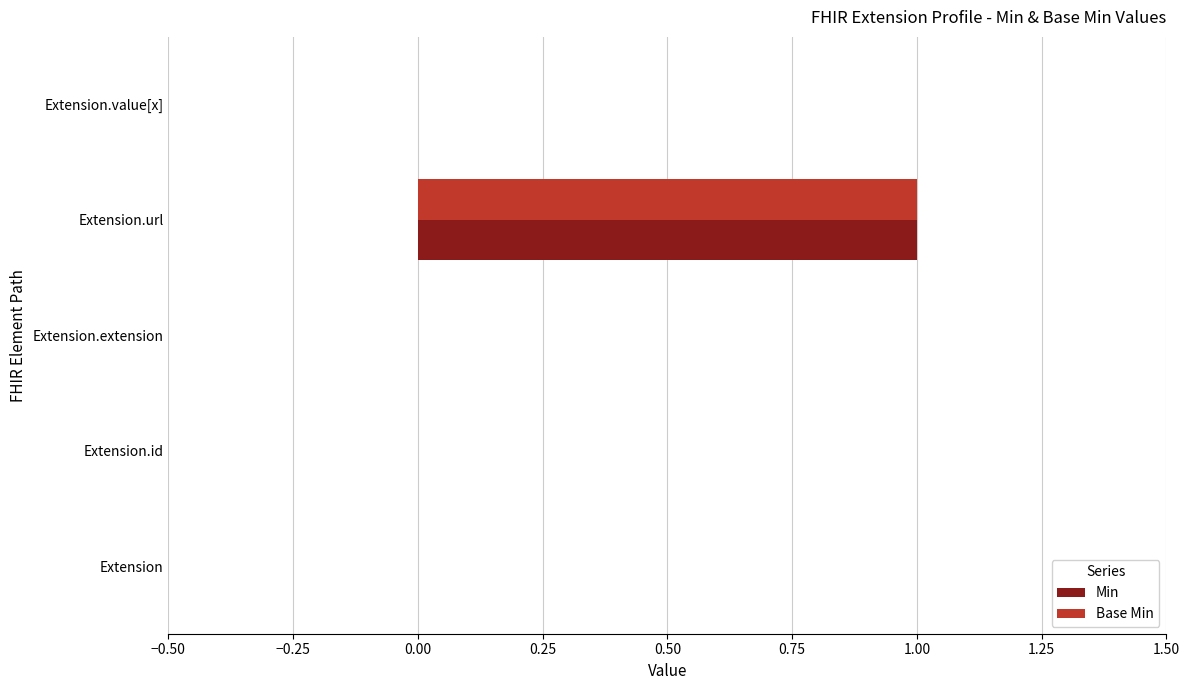

How many Base Min values are between 0 and 1?

5